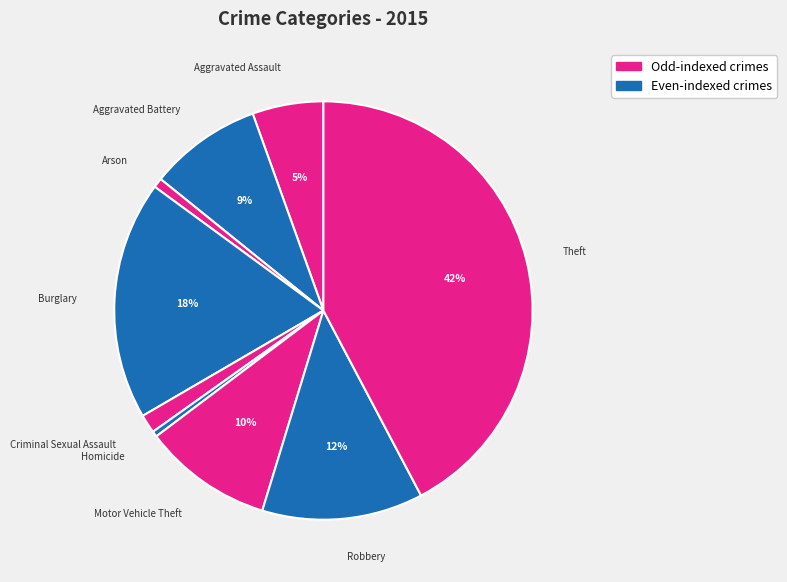

Which slice is the largest?

Theft